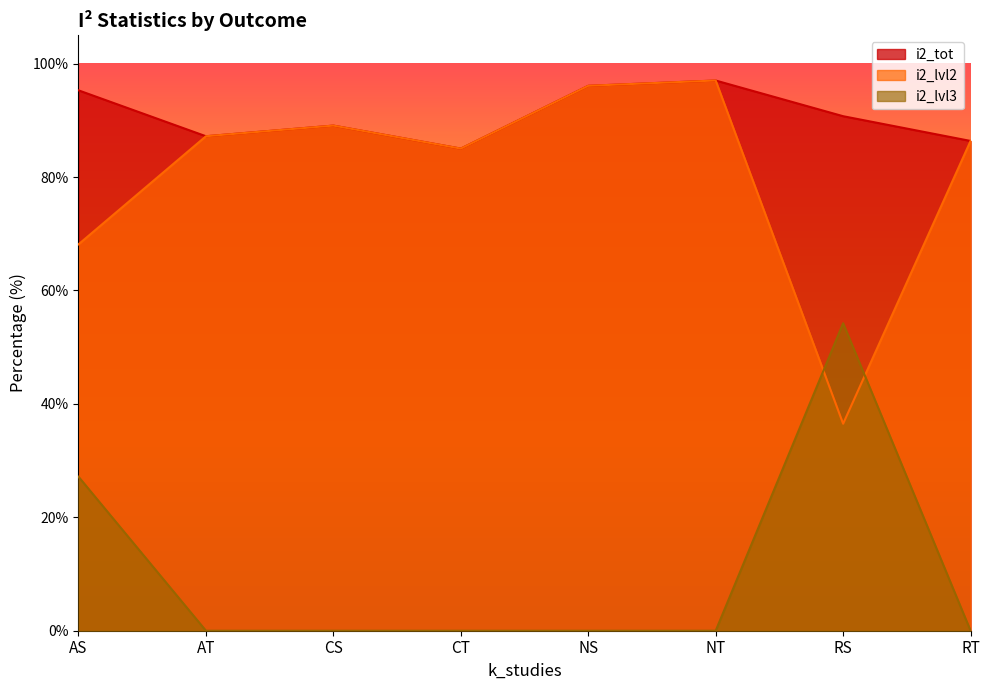

Which category has the highest value in the i2_lvl2 series?

NT